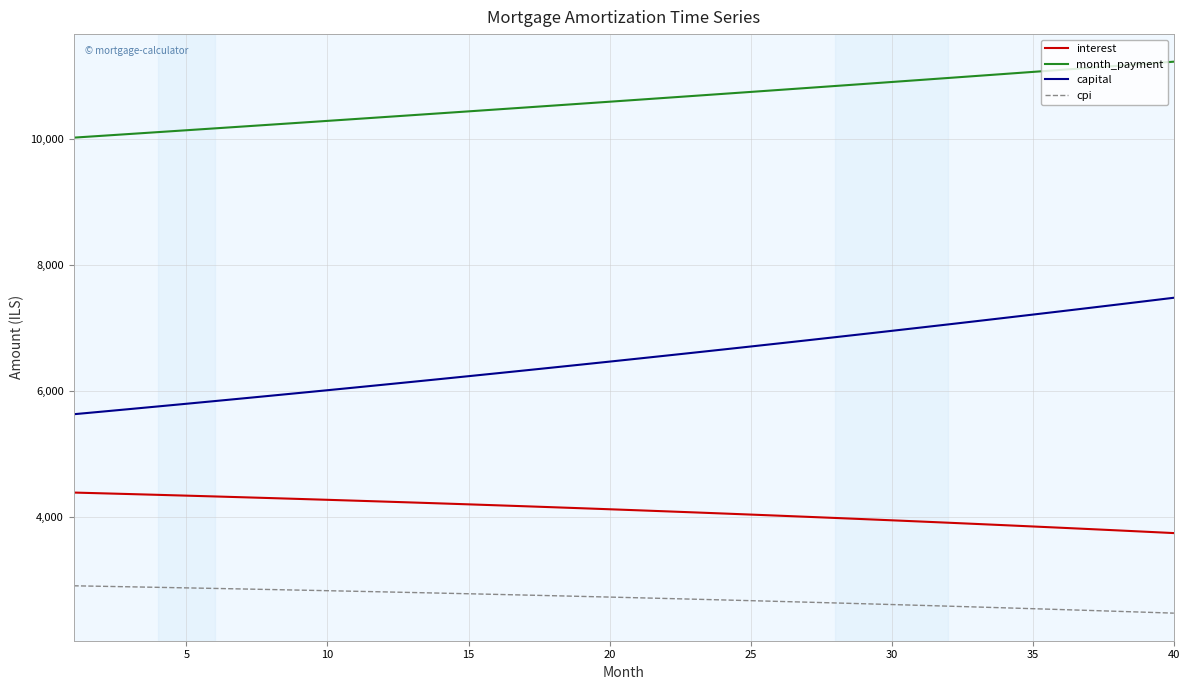

What are all the series names shown in the legend?

interest, month_payment, capital, cpi